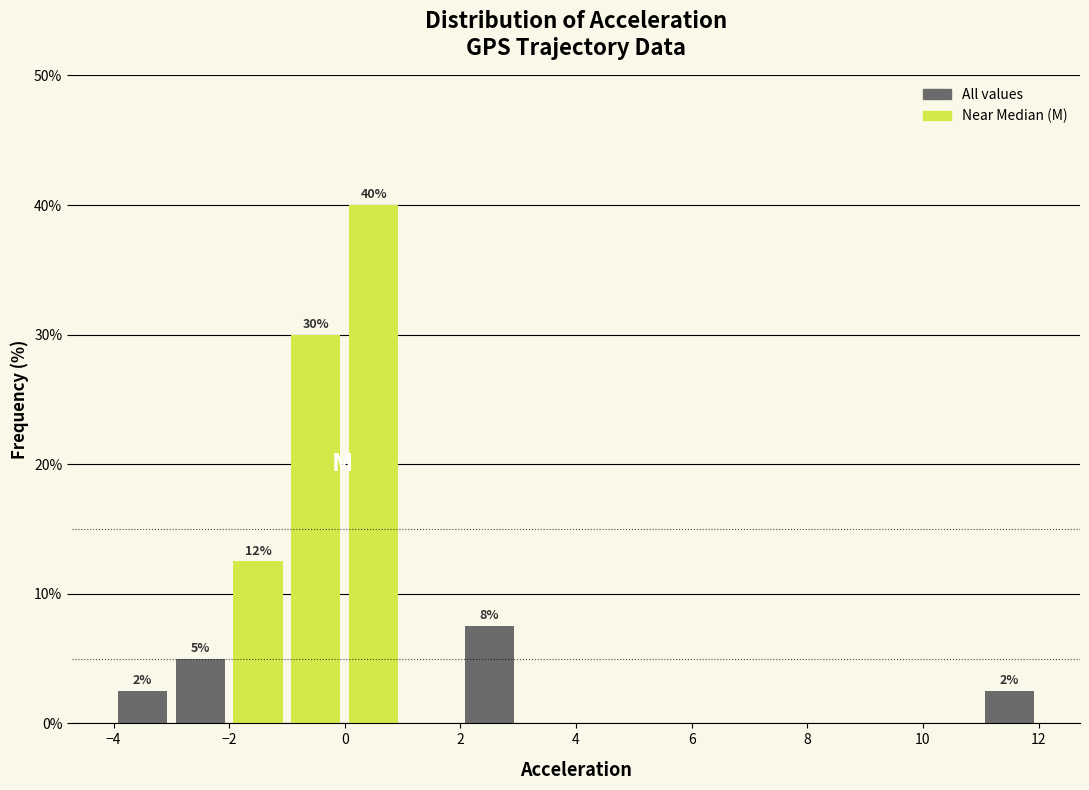

Over which range of the x-axis is the bar tallest?

0 to 1